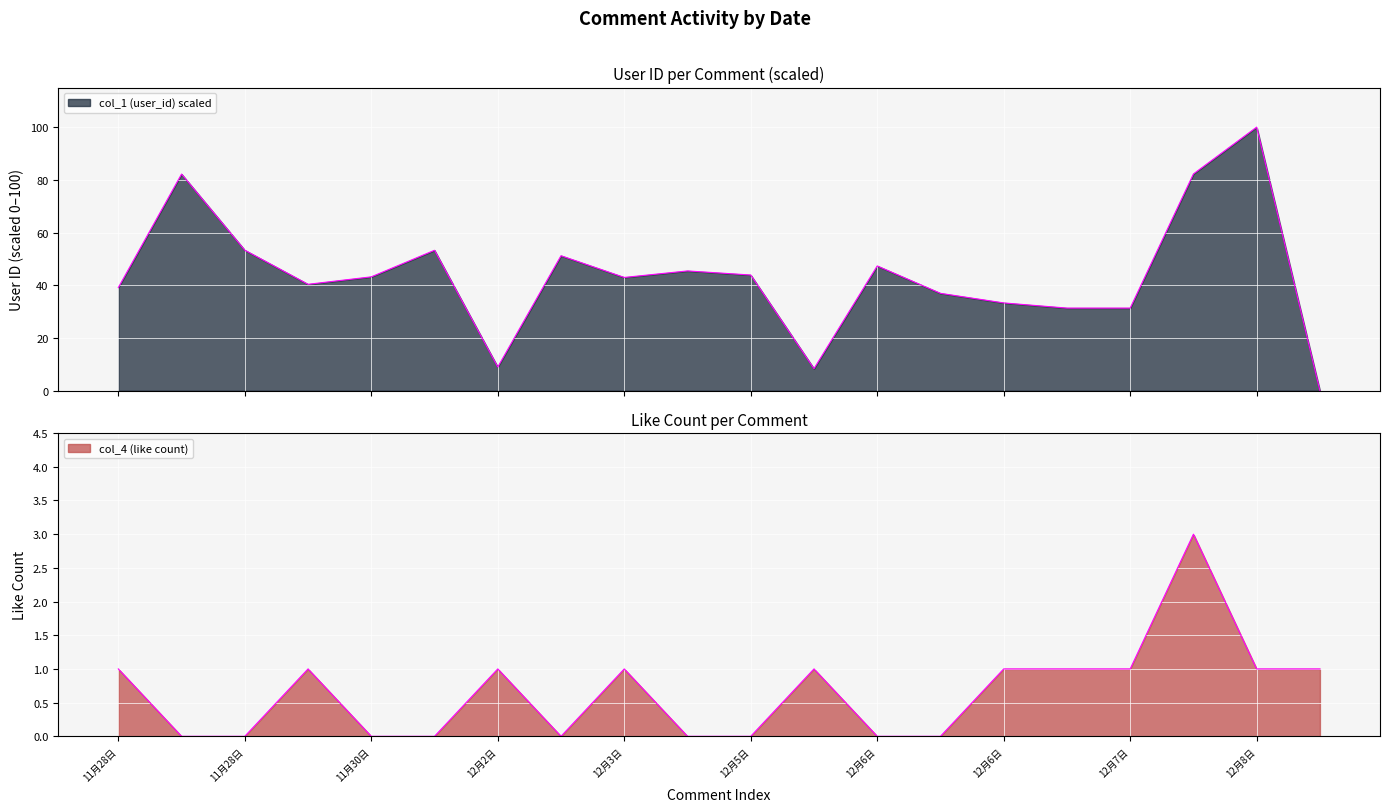

How many lines are shown in the chart?

2